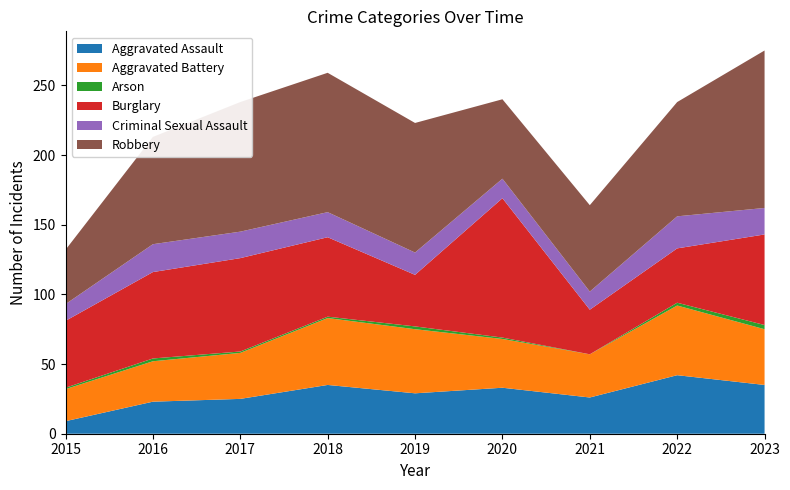

Reading left to right, transcribe all the data shown in this chart.

Aggravated Assault: 2015=9	2016=23	2017=25	2018=35	2019=29	2020=33	2021=26	2022=42	2023=35
Aggravated Battery: 2015=23	2016=29	2017=33	2018=48	2019=46	2020=35	2021=31	2022=50	2023=40
Arson: 2015=1	2016=2	2017=1	2018=1	2019=2	2020=1	2021=0	2022=2	2023=3
Burglary: 2015=48	2016=62	2017=67	2018=57	2019=37	2020=100	2021=32	2022=39	2023=65
Criminal Sexual Assault: 2015=12	2016=20	2017=19	2018=18	2019=16	2020=14	2021=13	2022=23	2023=19
Robbery: 2015=39	2016=77	2017=93	2018=100	2019=93	2020=57	2021=62	2022=82	2023=113